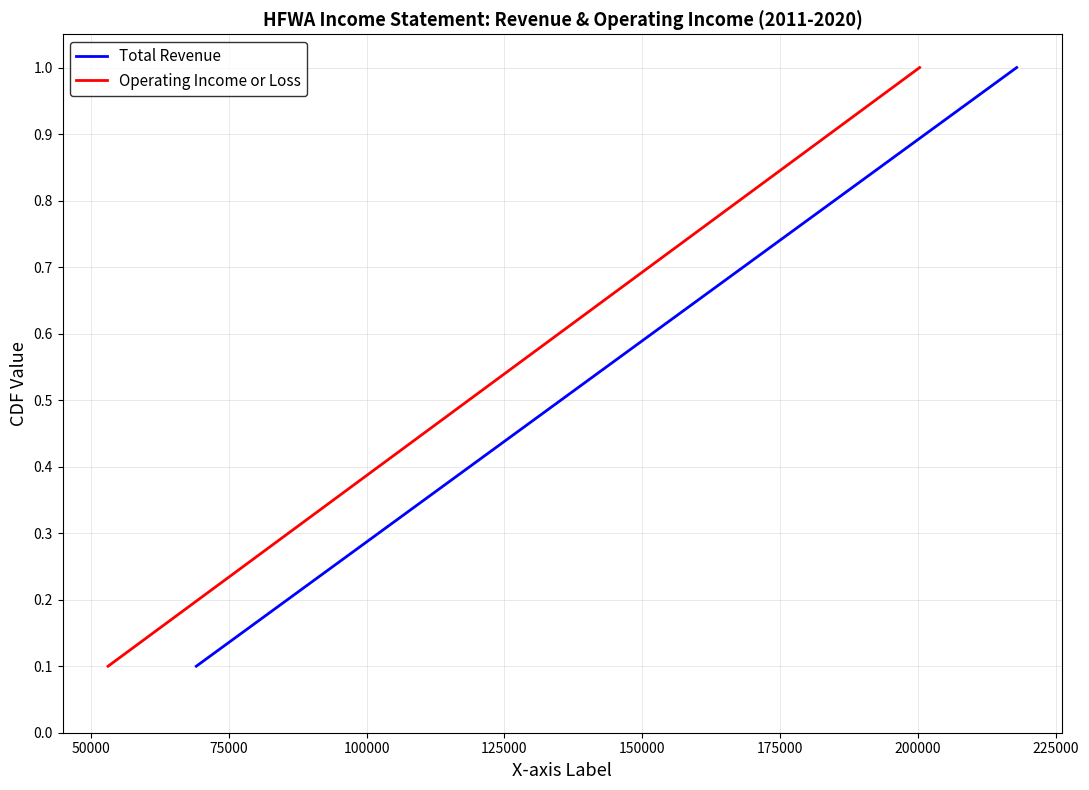

At how many categories does at least one series exceed 0?

10